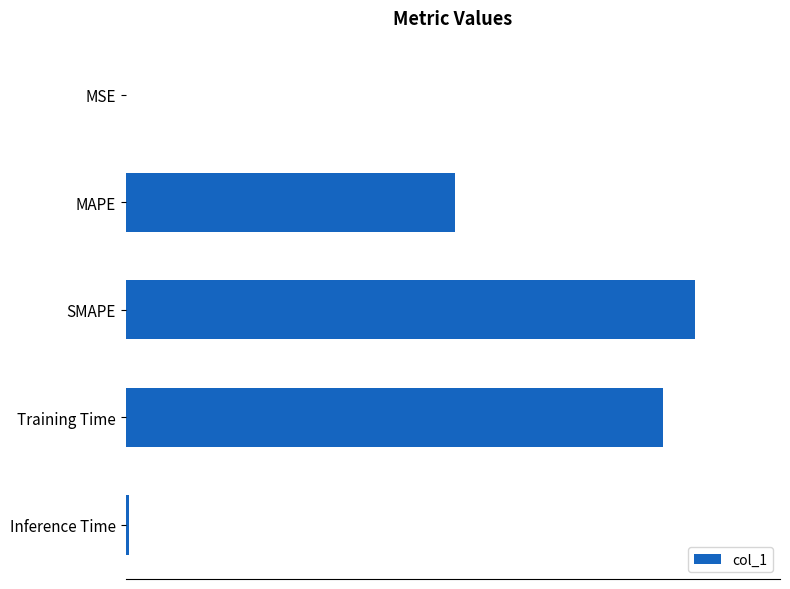

What is the difference between the maximum and minimum values?

1.5